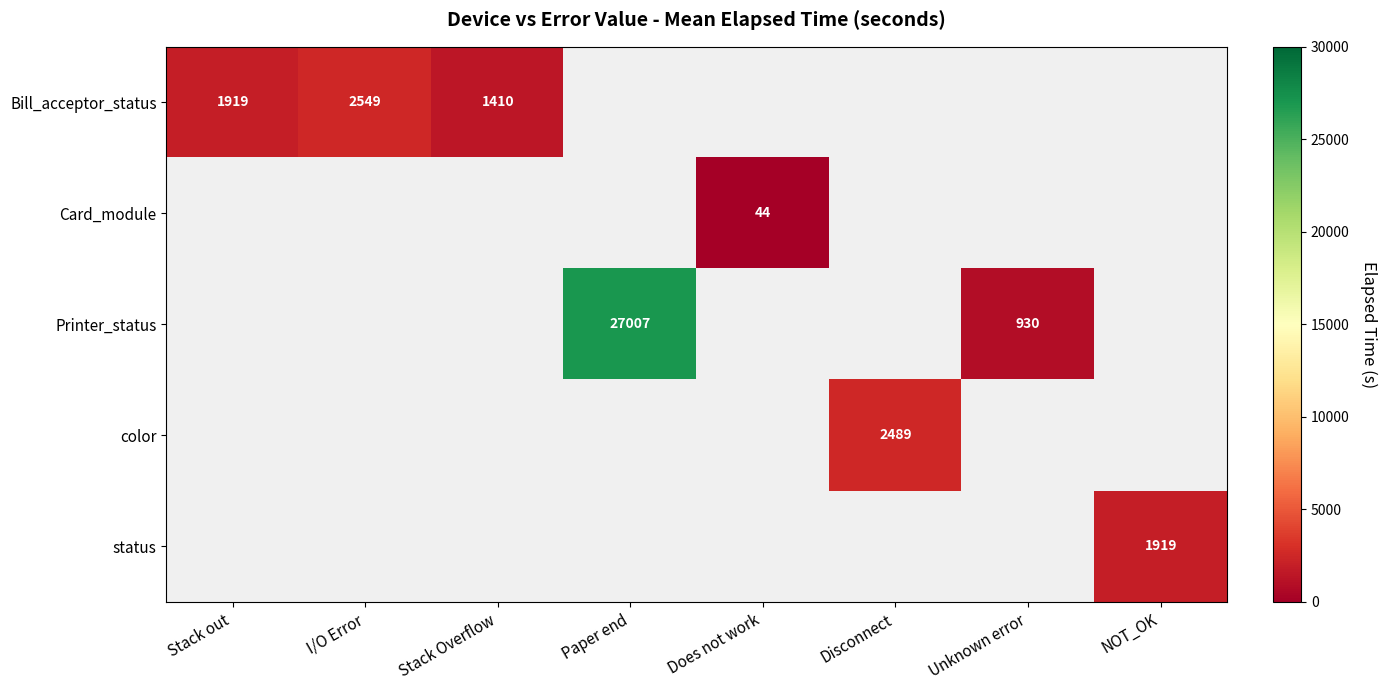

Is it true that status equals 795 at NOT_OK?

False